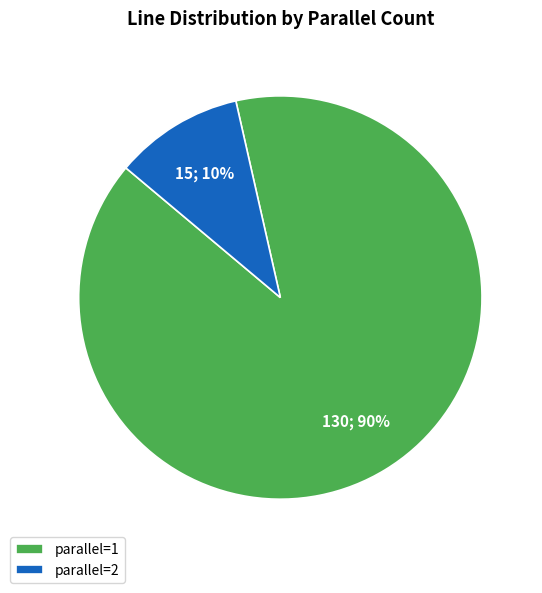

Rank the categories by value from highest to lowest.

parallel=1, parallel=2